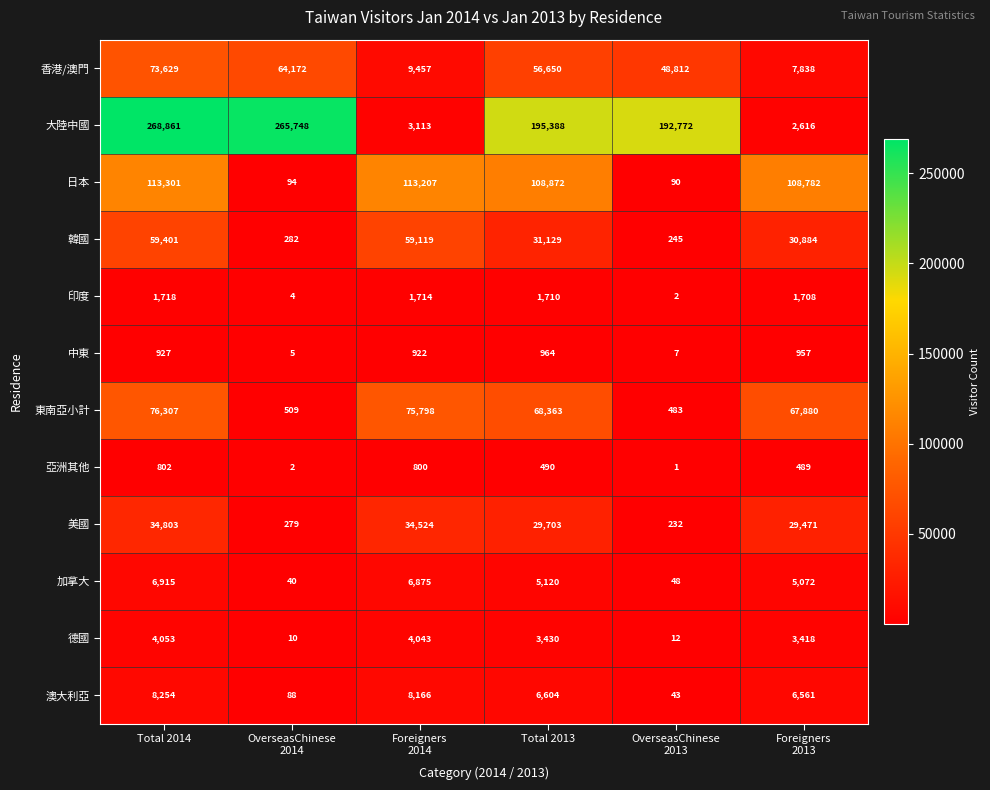

Rank the series by their maximum value, from highest to lowest.

大陸中國, 日本, 東南亞小計, 香港/澳門, 韓國, 美國, 澳大利亞, 加拿大, 德國, 印度, 中東, 亞洲其他